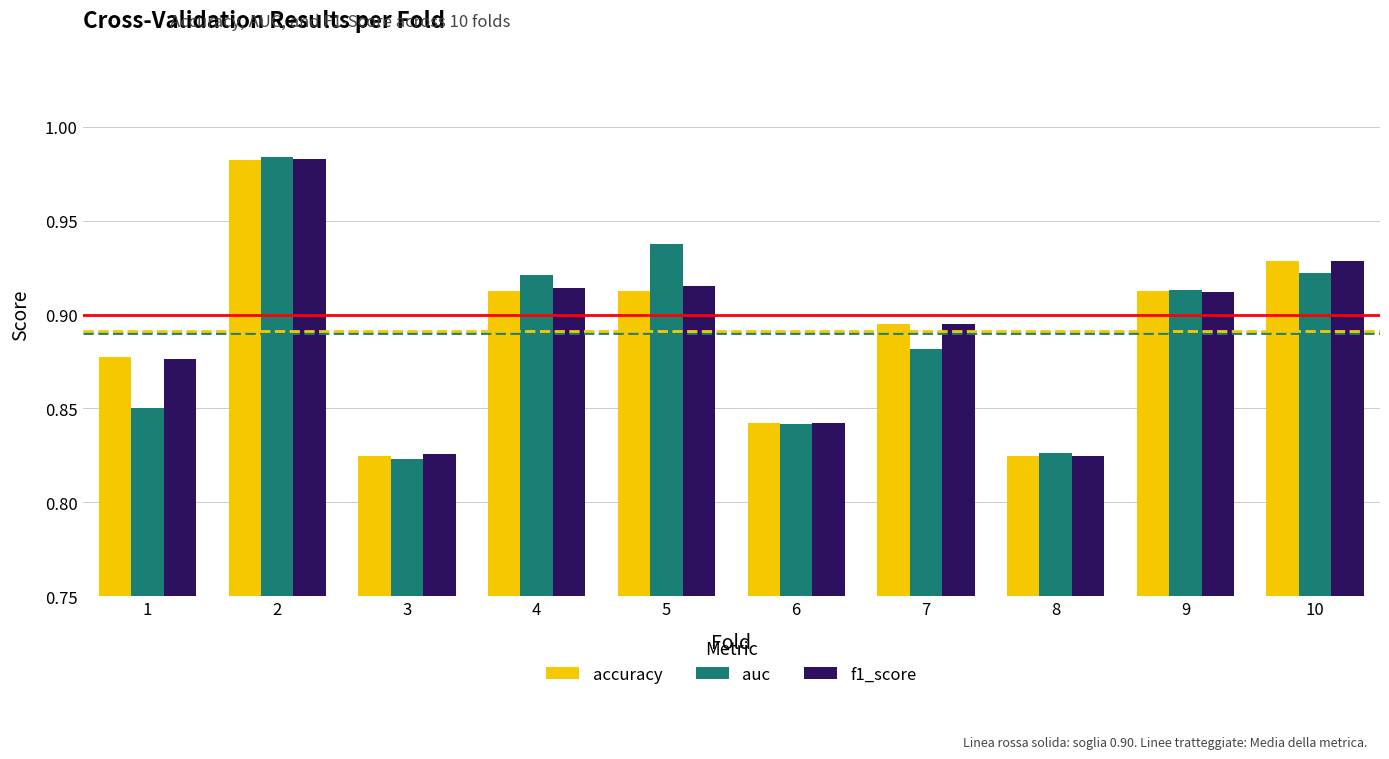

Count the auc values in the range 0 to 1.

10